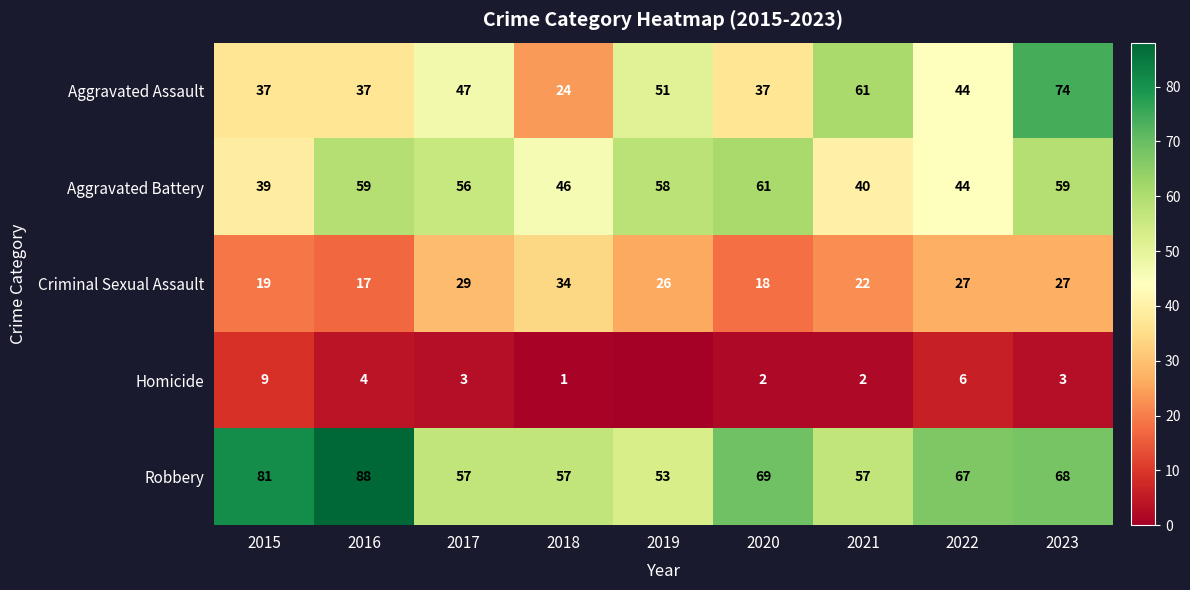

What is the difference between the maximum and minimum values in the Robbery series?

35